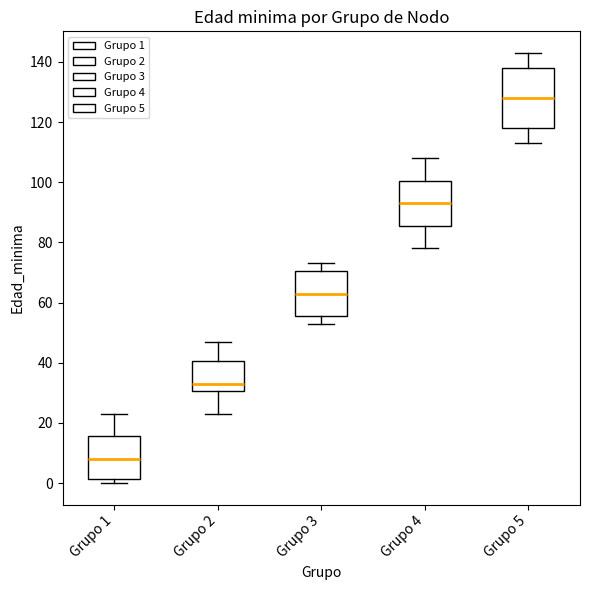

Where does the upper whisker of the box for Grupo 5 end on the y-axis? The values are not printed on the chart, so give them approximately, as read against the axis.

144